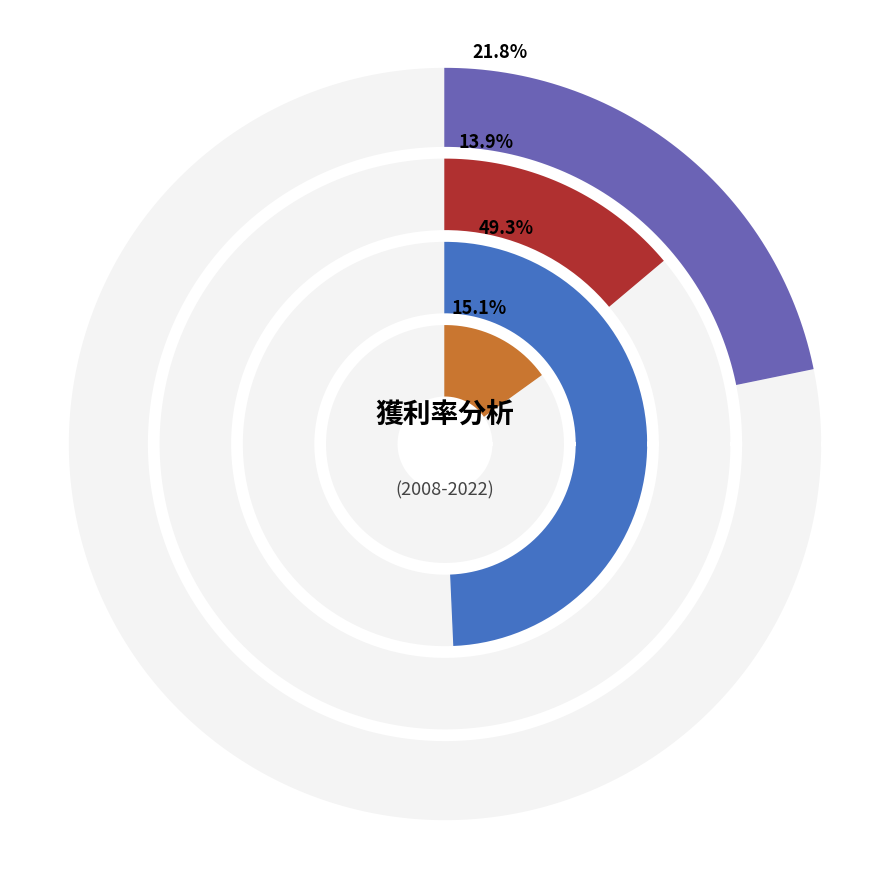

Rank the series at 2021 from lowest to highest value.

ROA, 稅後淨利率, ROE, 毛利率